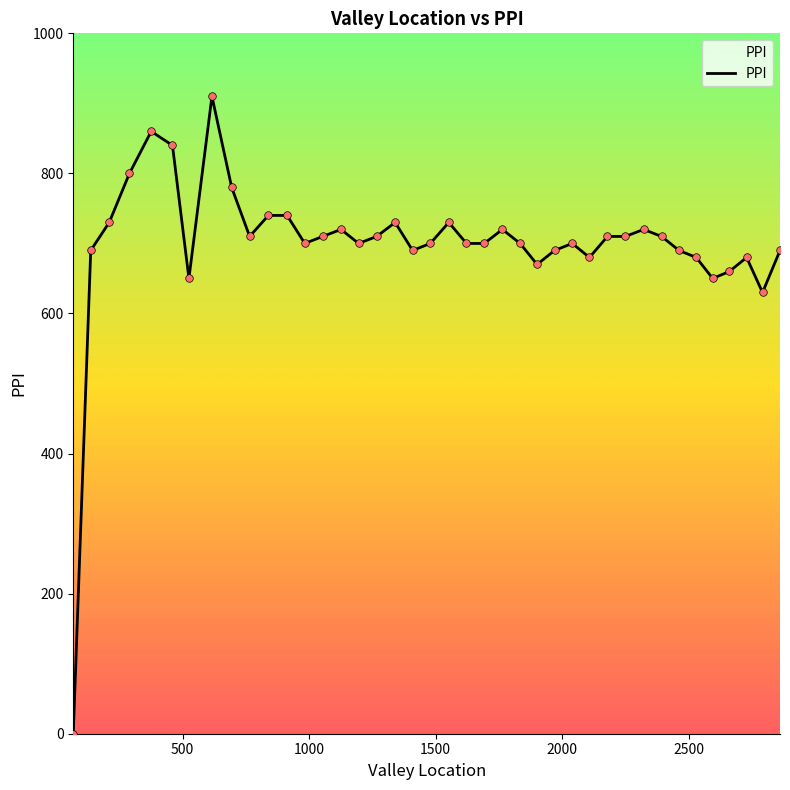

What is the greatest value displayed?

910